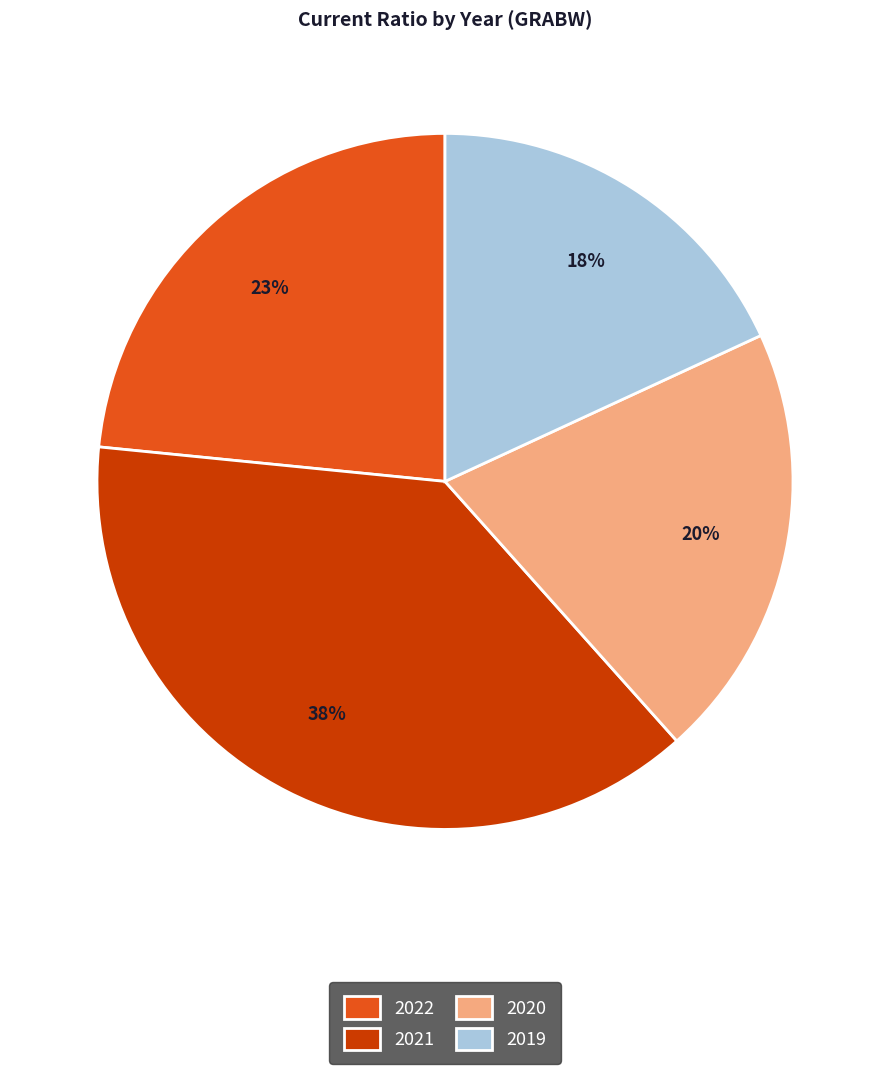

To the nearest percent, what is the average slice percentage?

25%